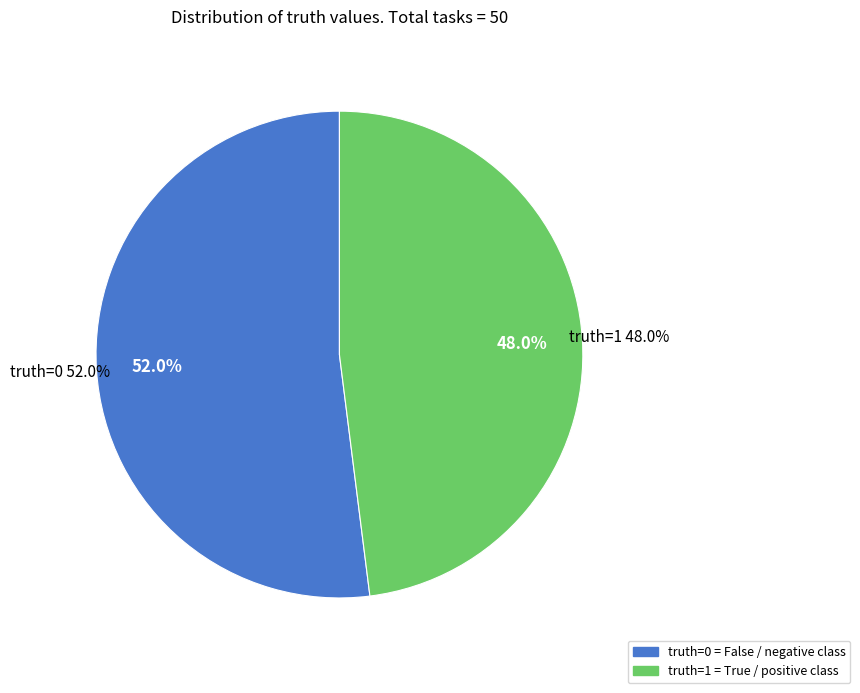

Rank the categories by value from lowest to highest.

truth=1 (count), truth=0 (count)